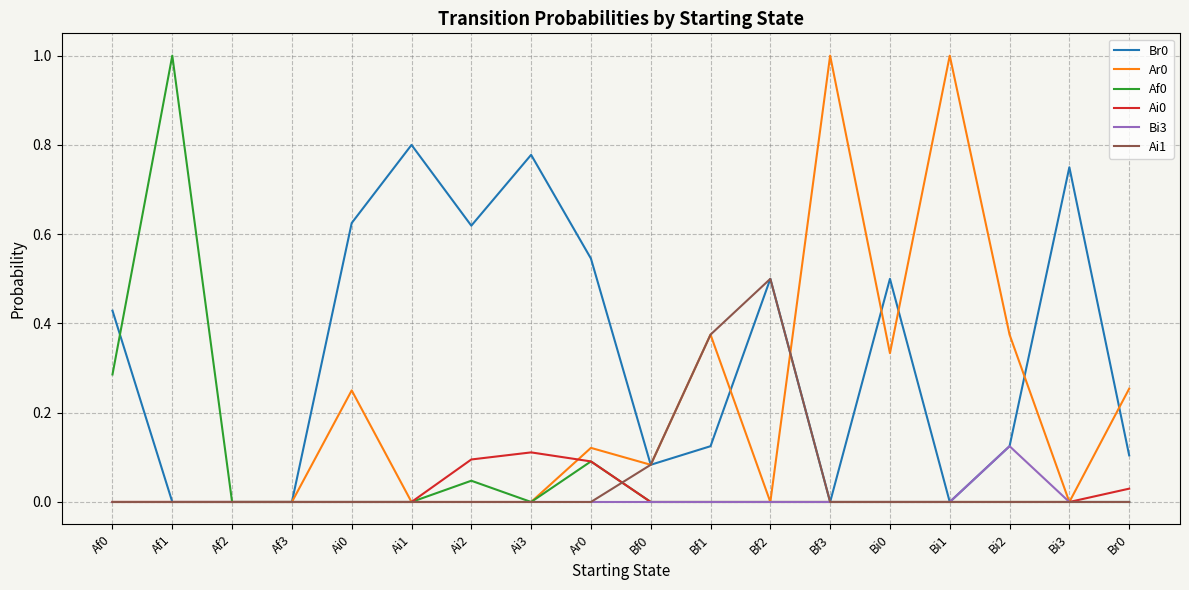

What is the maximum value for Af0?

1.0